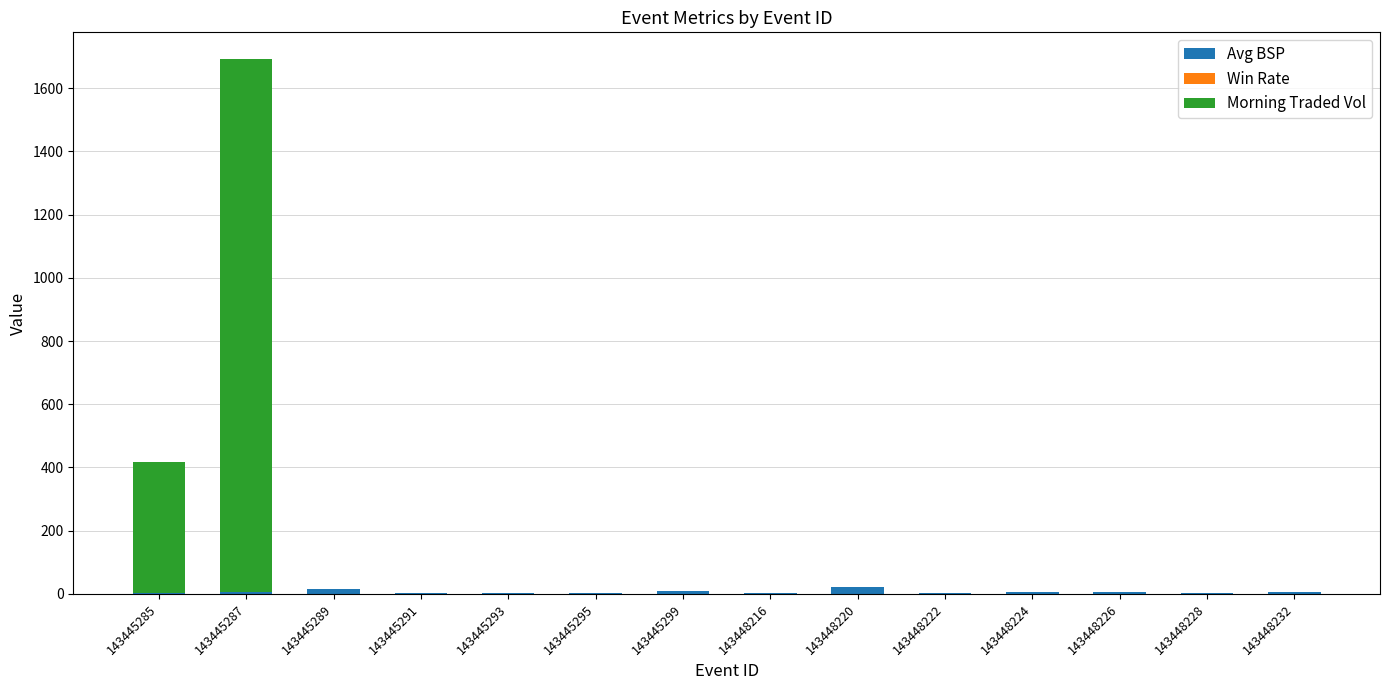

At which category is the sum across all series the highest?

143445287